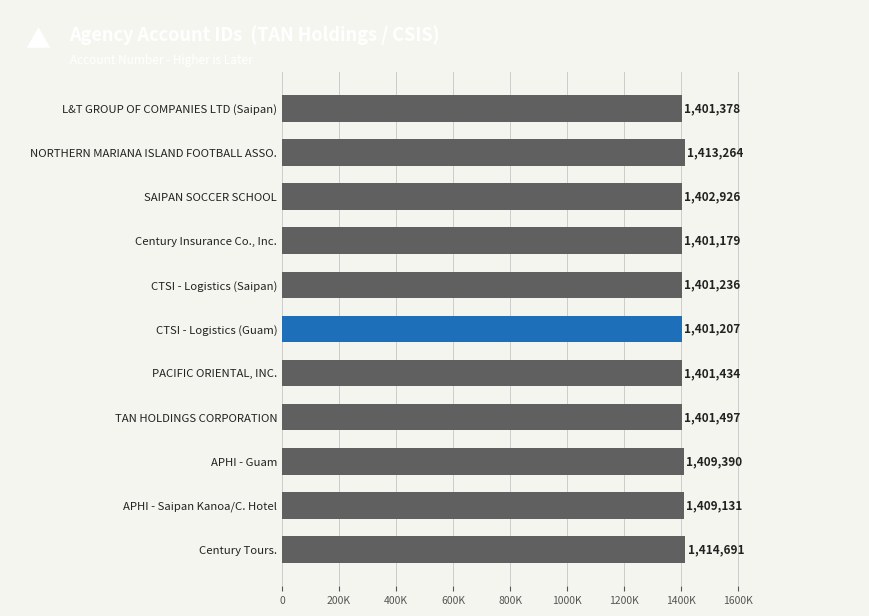

Does the chart contain any negative values?

No